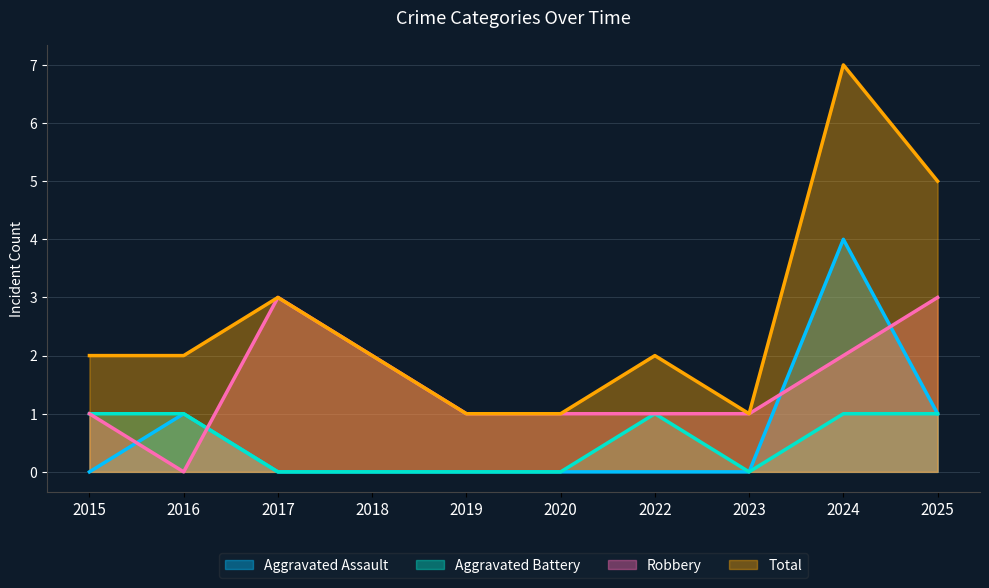

Does the chart display data point markers on the line(s)?

No